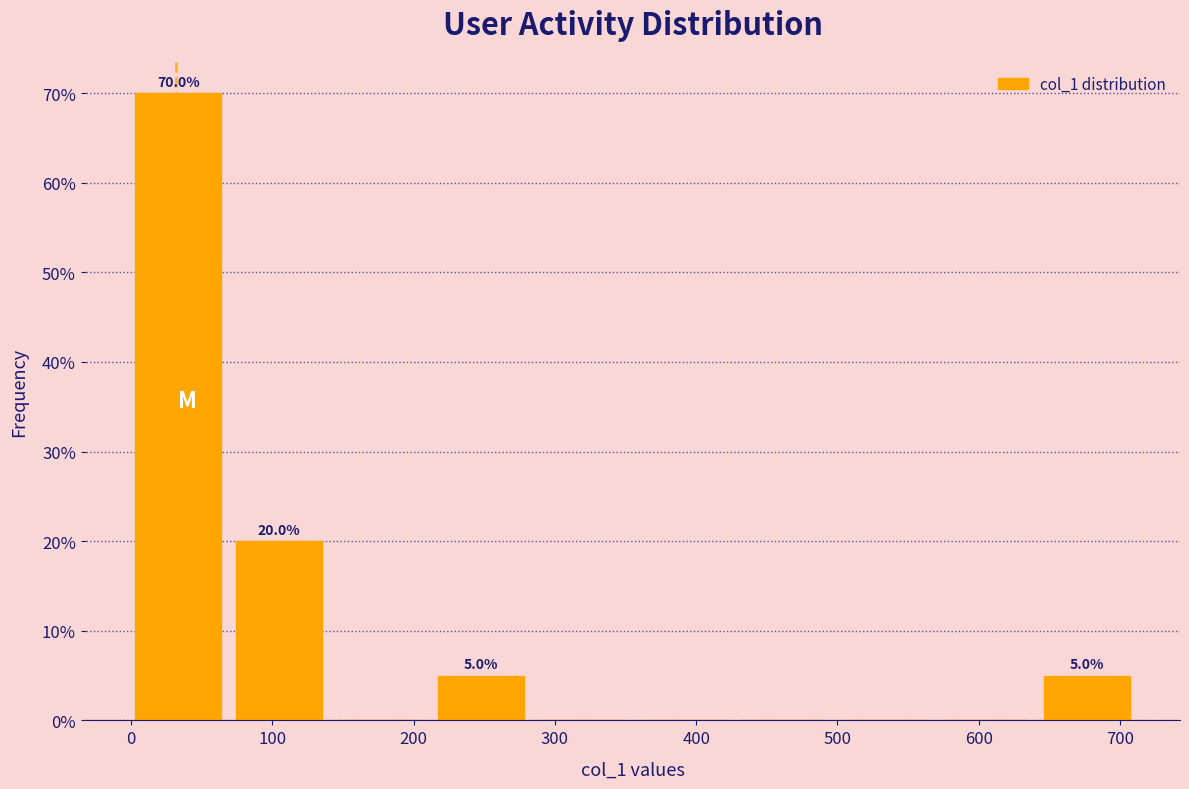

Which range on the x-axis has the tallest bar?

0 to 70